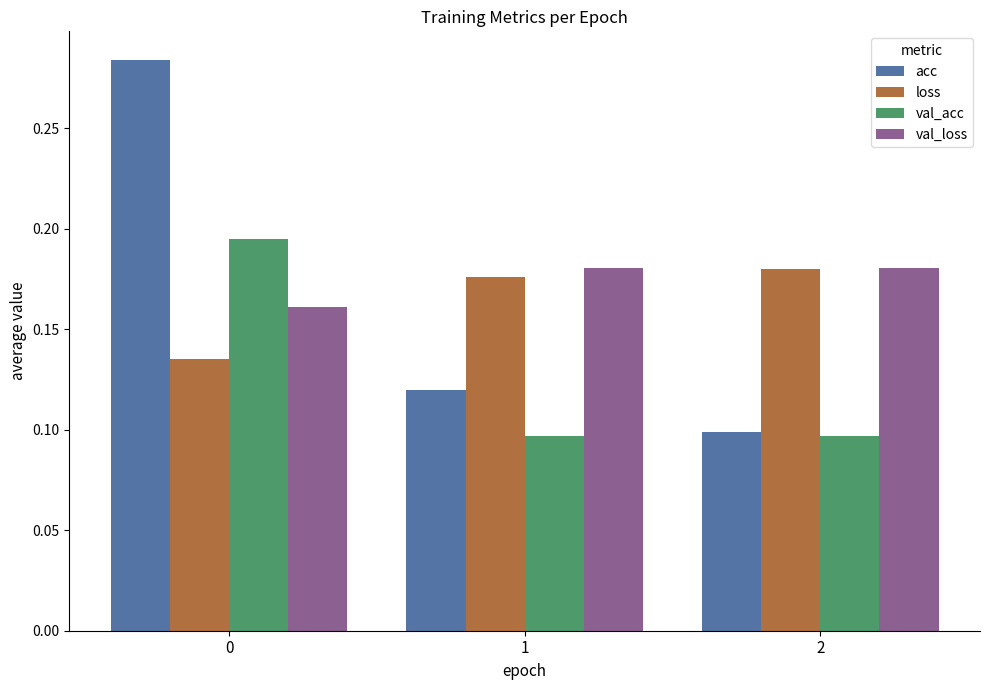

What is the sum of all acc values?

0.5